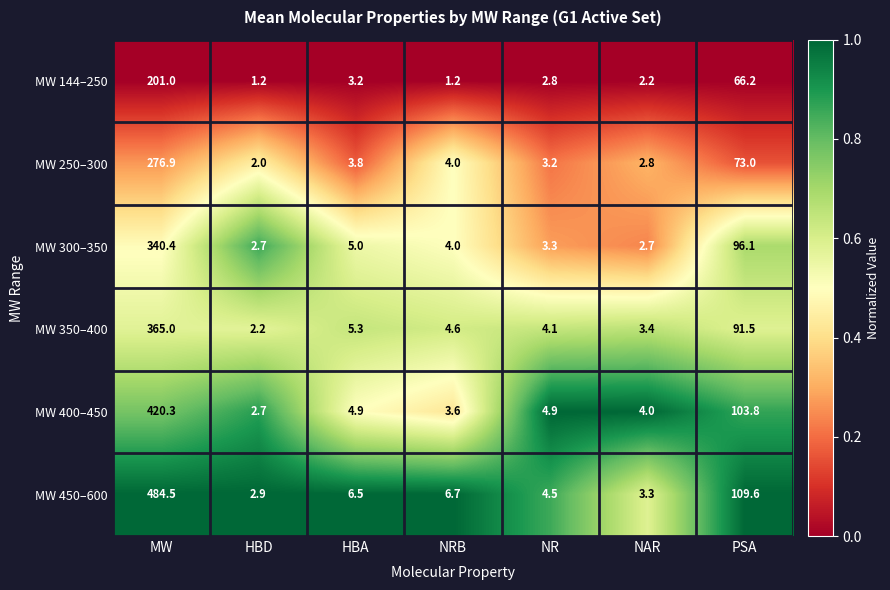

What is the sum of all MW 350–400 values?

476.1